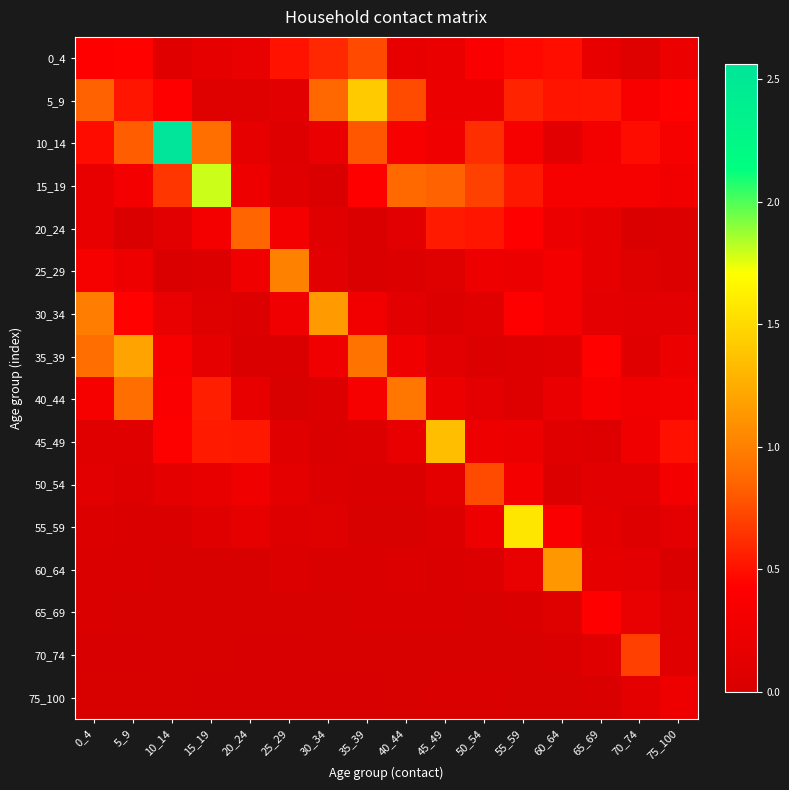

Rank the series at 0_4 from highest to lowest value.

30_34, 35_39, 5_9, 10_14, 0_4, 40_44, 25_29, 15_19, 20_24, 50_54, 45_49, 55_59, 60_64, 65_69, 75_100, 70_74